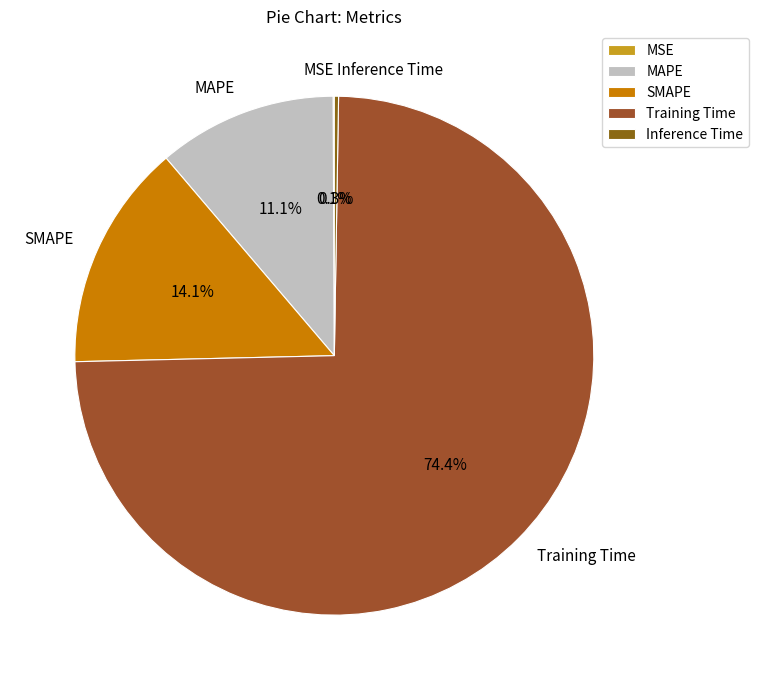

Which slice represents more than half of the pie?

Training Time